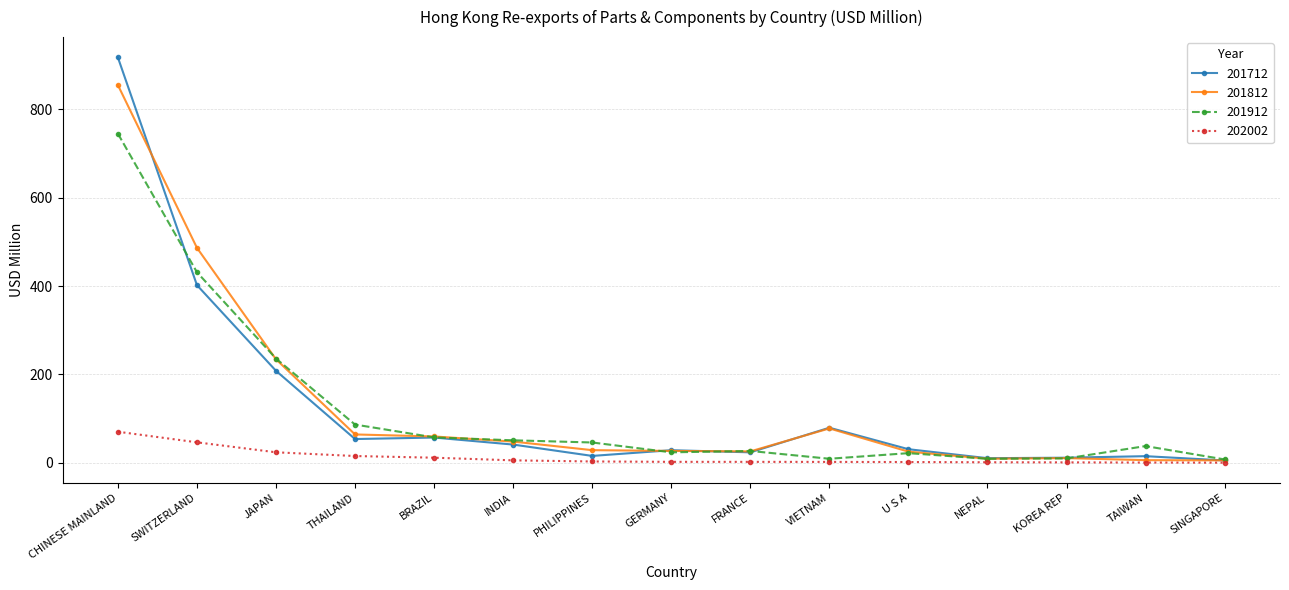

Where is 201712 nearest to the value 461?

SWITZERLAND